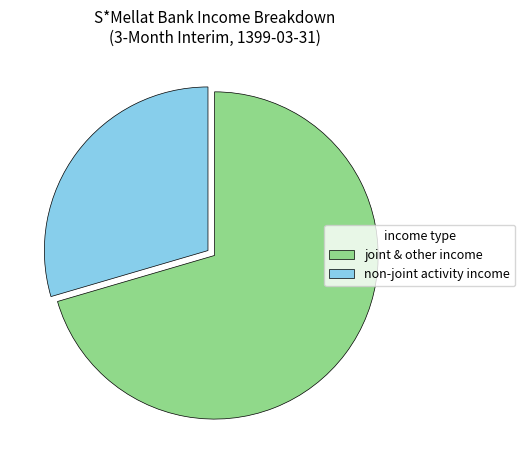

Is it true that non-joint activity income is 22% of the pie?

False